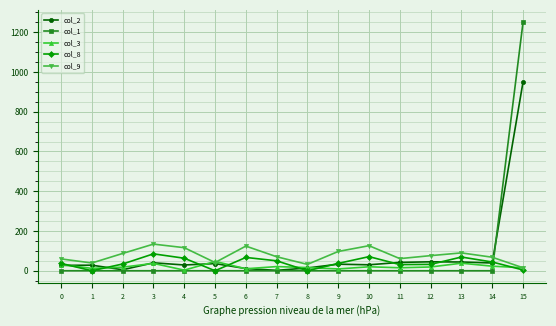

True or false: col_1 and col_9 intersect in this chart.

True